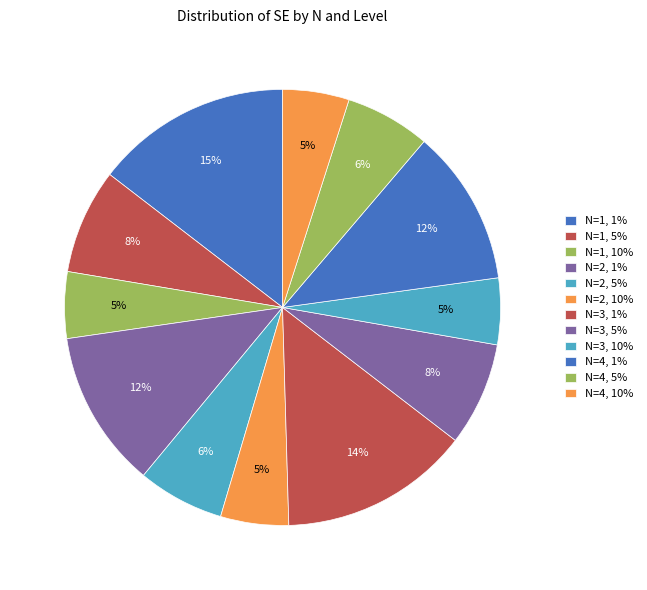

Is the sum of N=3, 5% and N=4, 1% greater than half?

No